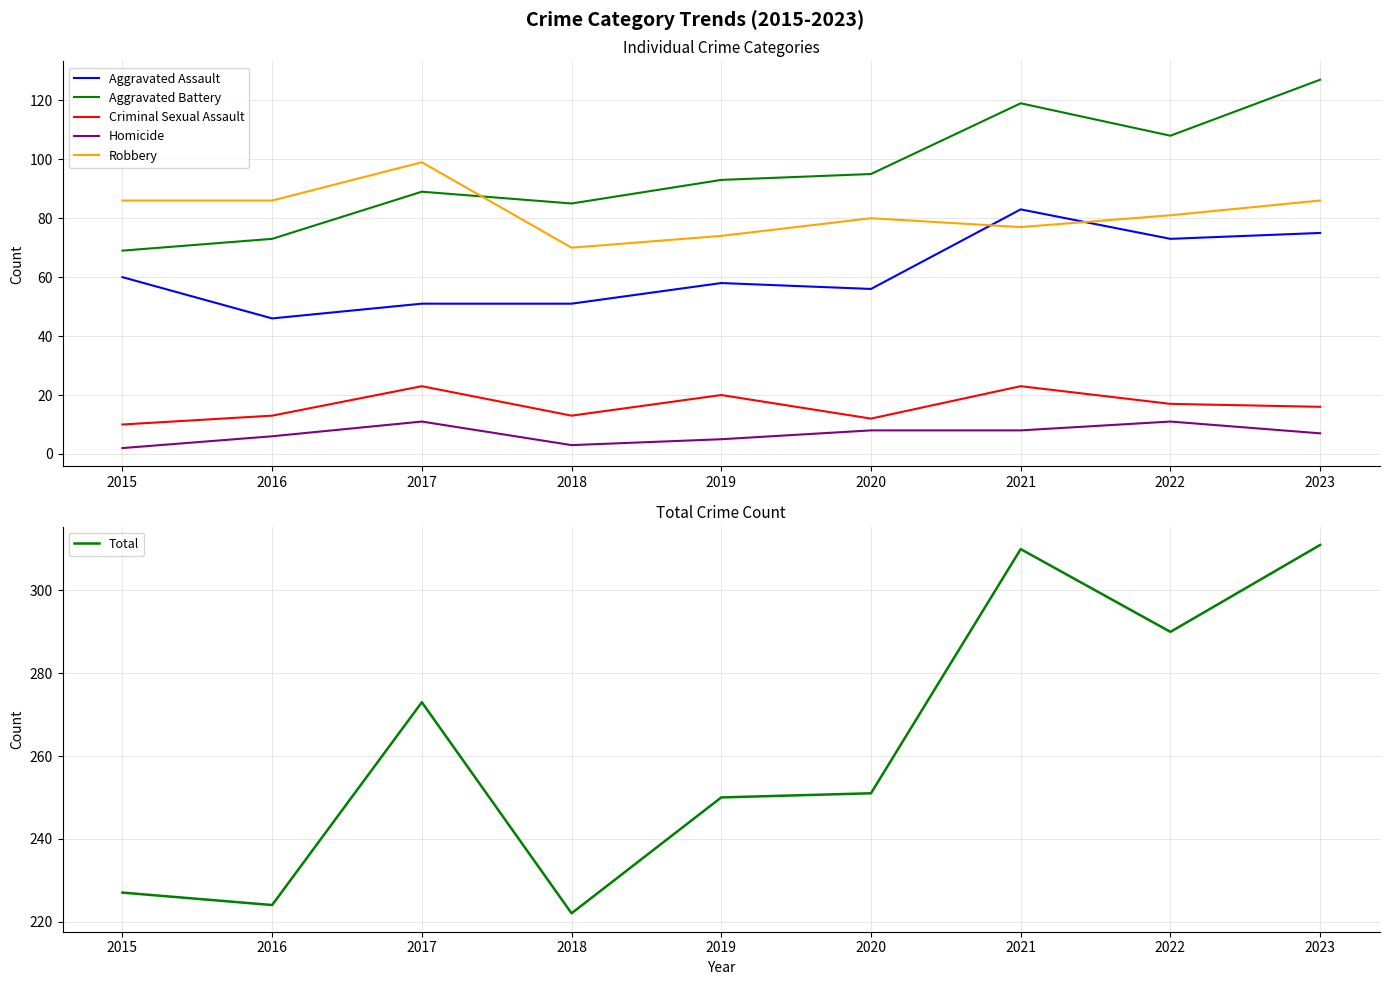

True or false: Homicide and Aggravated Battery cross at least once.

False